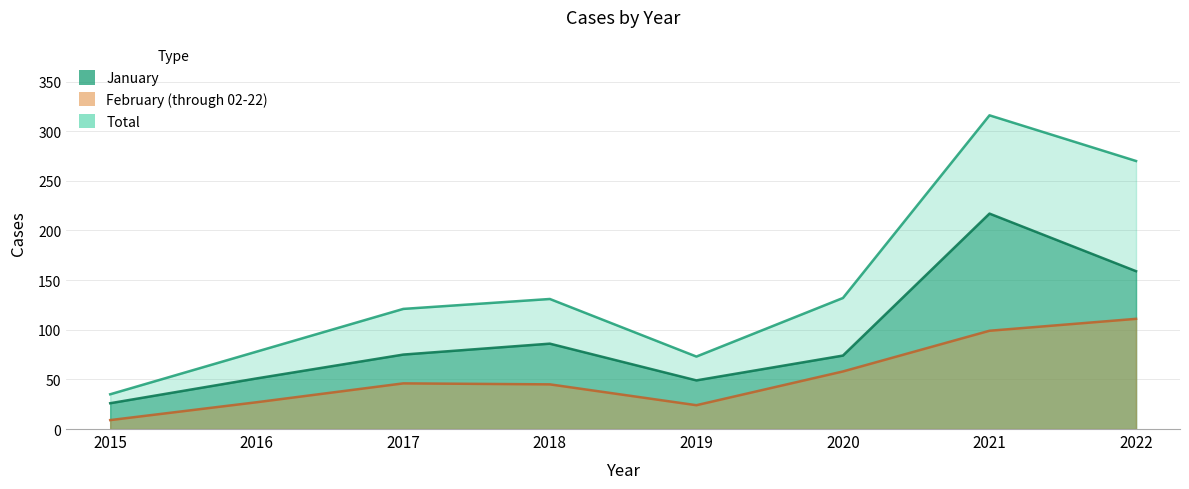

At which label does Total reach its peak?

2021